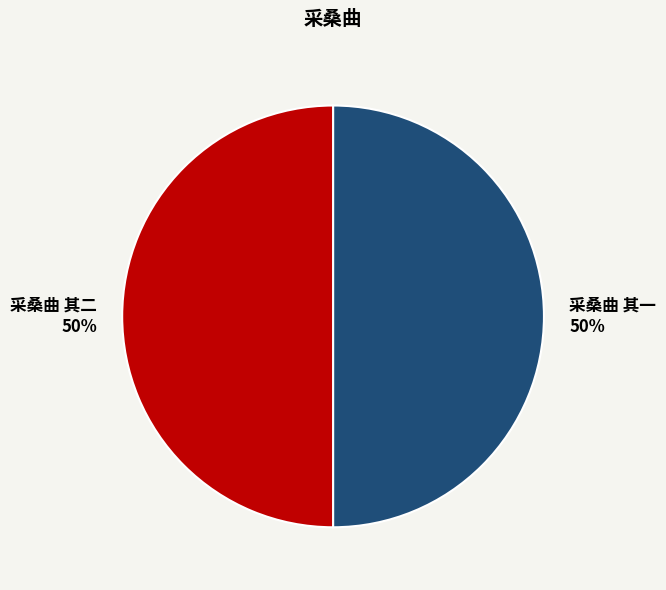

Combined, do 采桑曲 其二 and 采桑曲 其一 account for over 50%?

Yes